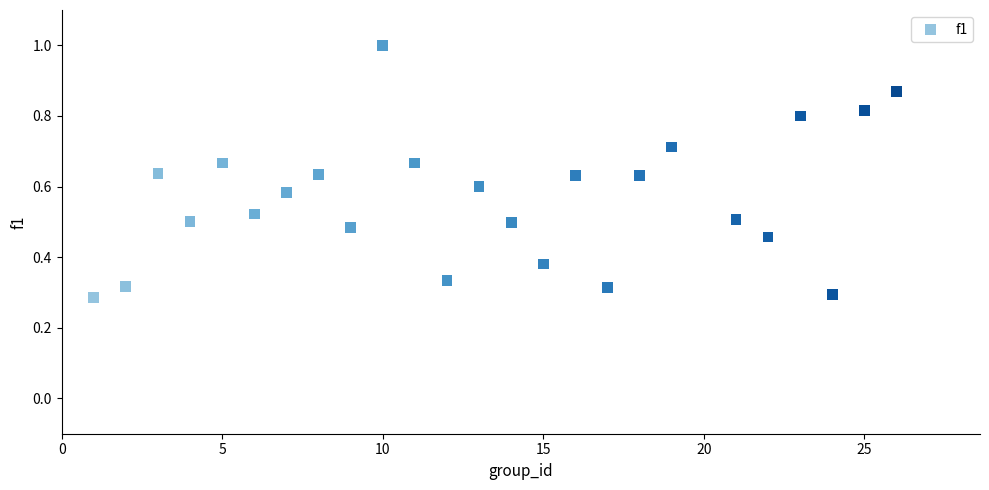

What is the range of X values (max minus min)?

25.0